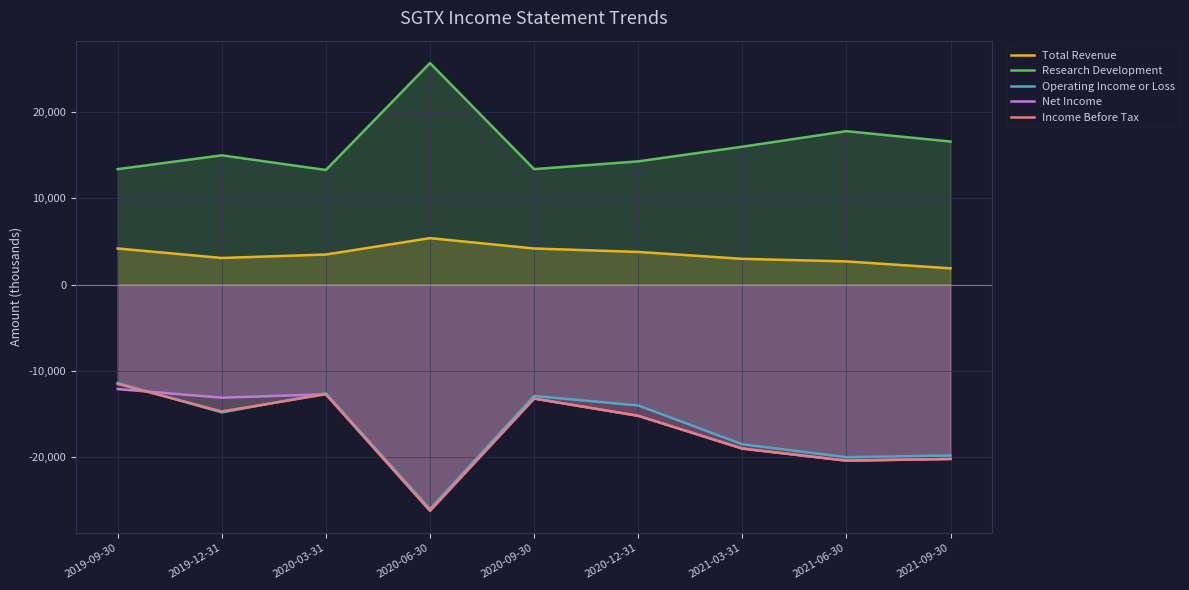

Reading left to right, list all the values displayed in this chart.

Total Revenue: 4200	3100	3500	5400	4200	3800	3000	2700	1900
Research Development: 13400	15000	13300	25700	13400	14300	16000	17800	16600
Operating Income or Loss: -11400	-14800	-12600	-26000	-12900	-14000	-18500	-20000	-19800
Net Income: -12100	-13100	-12700	-26200	-13200	-15200	-19000	-20400	-20200
Income Before Tax: -11500	-14700	-12700	-26200	-13200	-15200	-19000	-20400	-20200